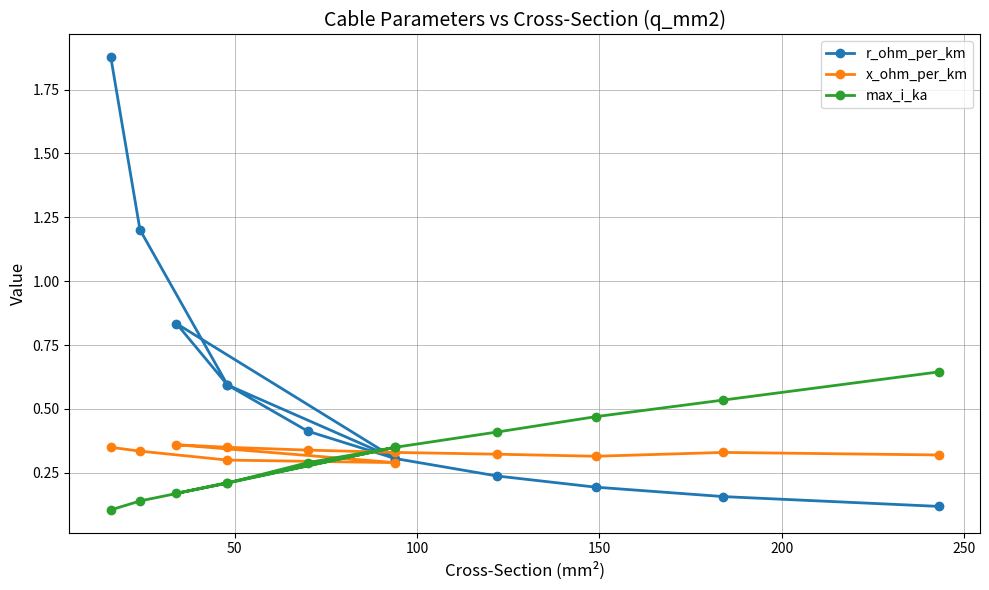

List the series in order of their peak value, lowest first.

x_ohm_per_km, max_i_ka, r_ohm_per_km